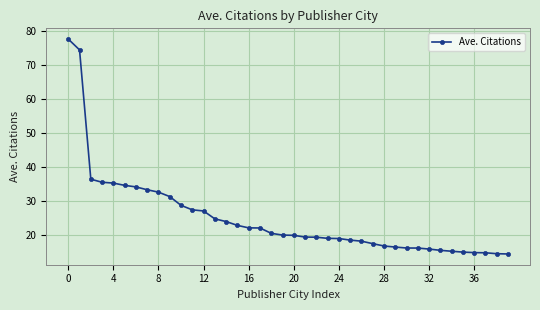

What is the sum of all values?

1004.8